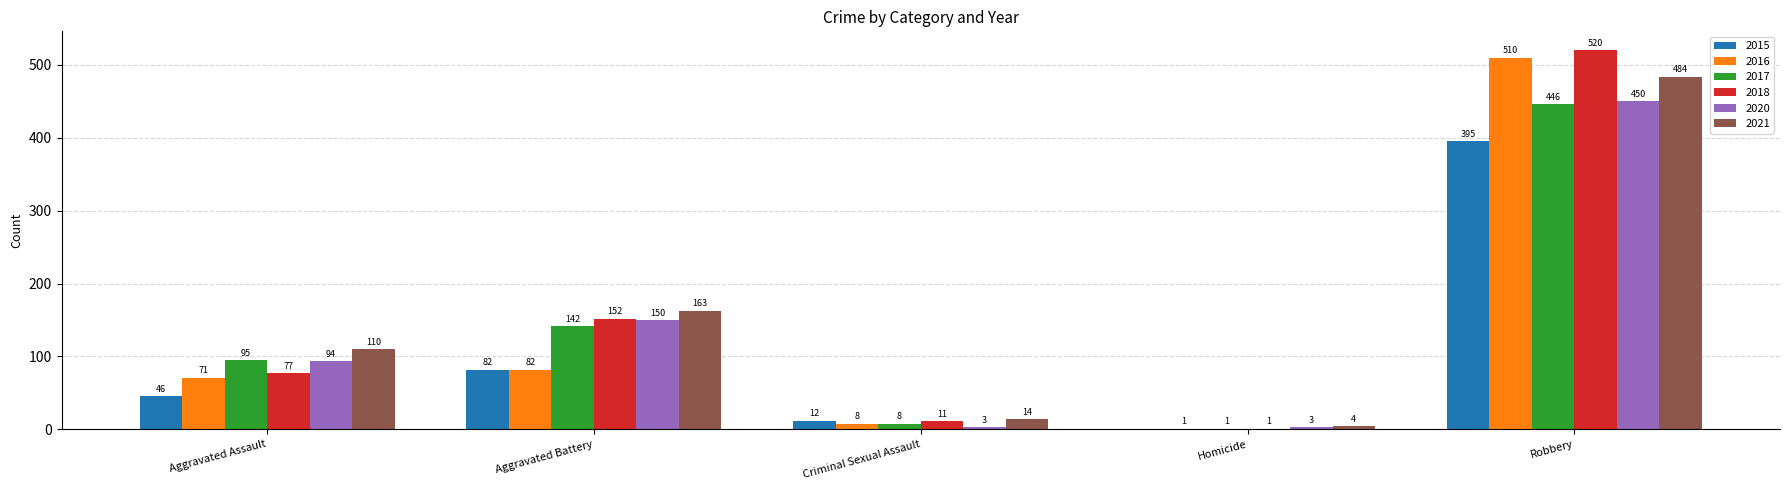

Count the number of categories in the chart.

5